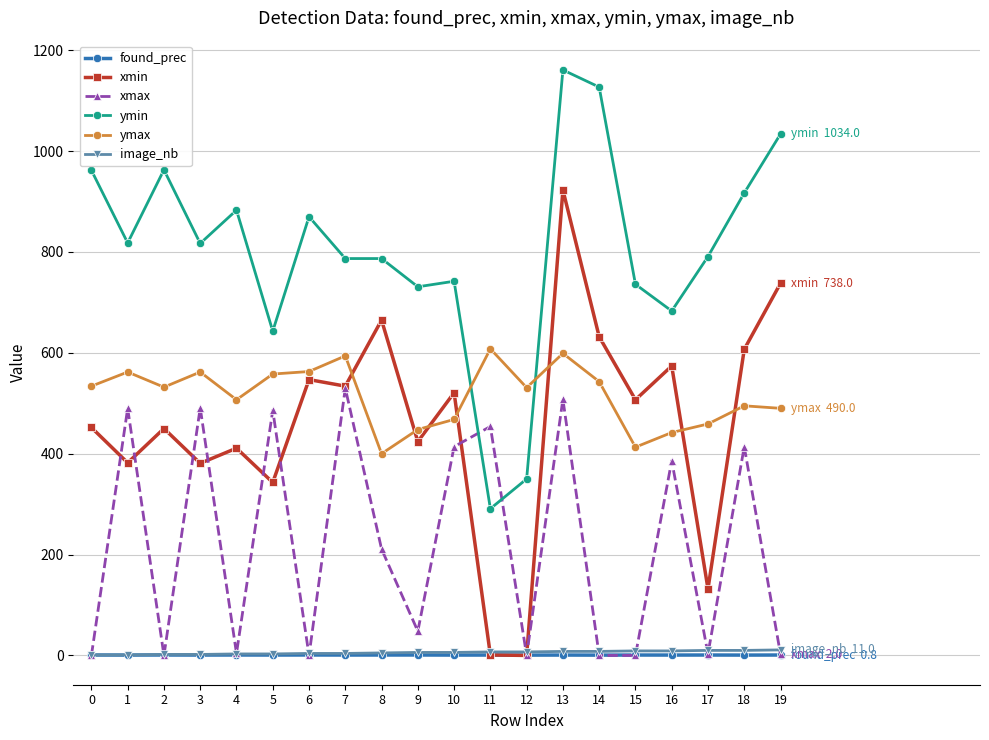

How many distinct data groups are displayed?

6